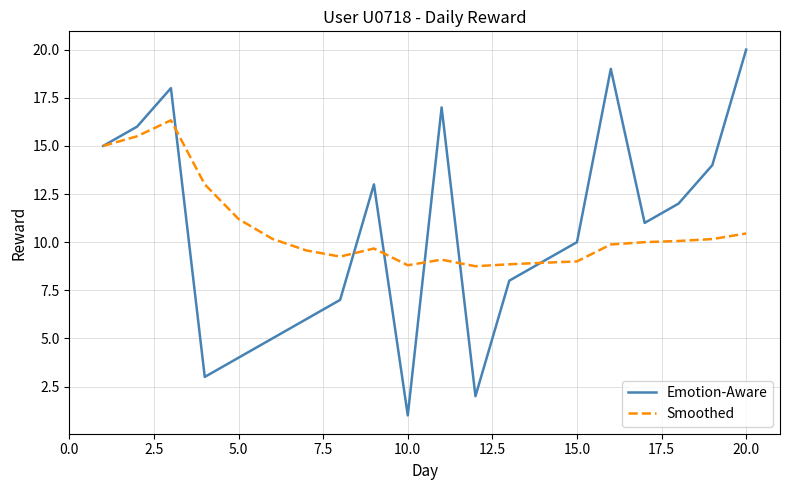

What is the lowest value of the Smoothed series?

8.8